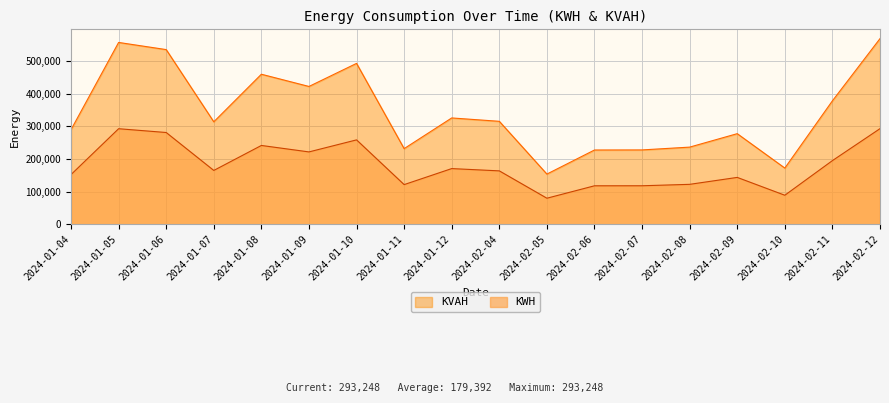

In KVAH, how many points are higher than both neighbors (excluding endpoints)?

5